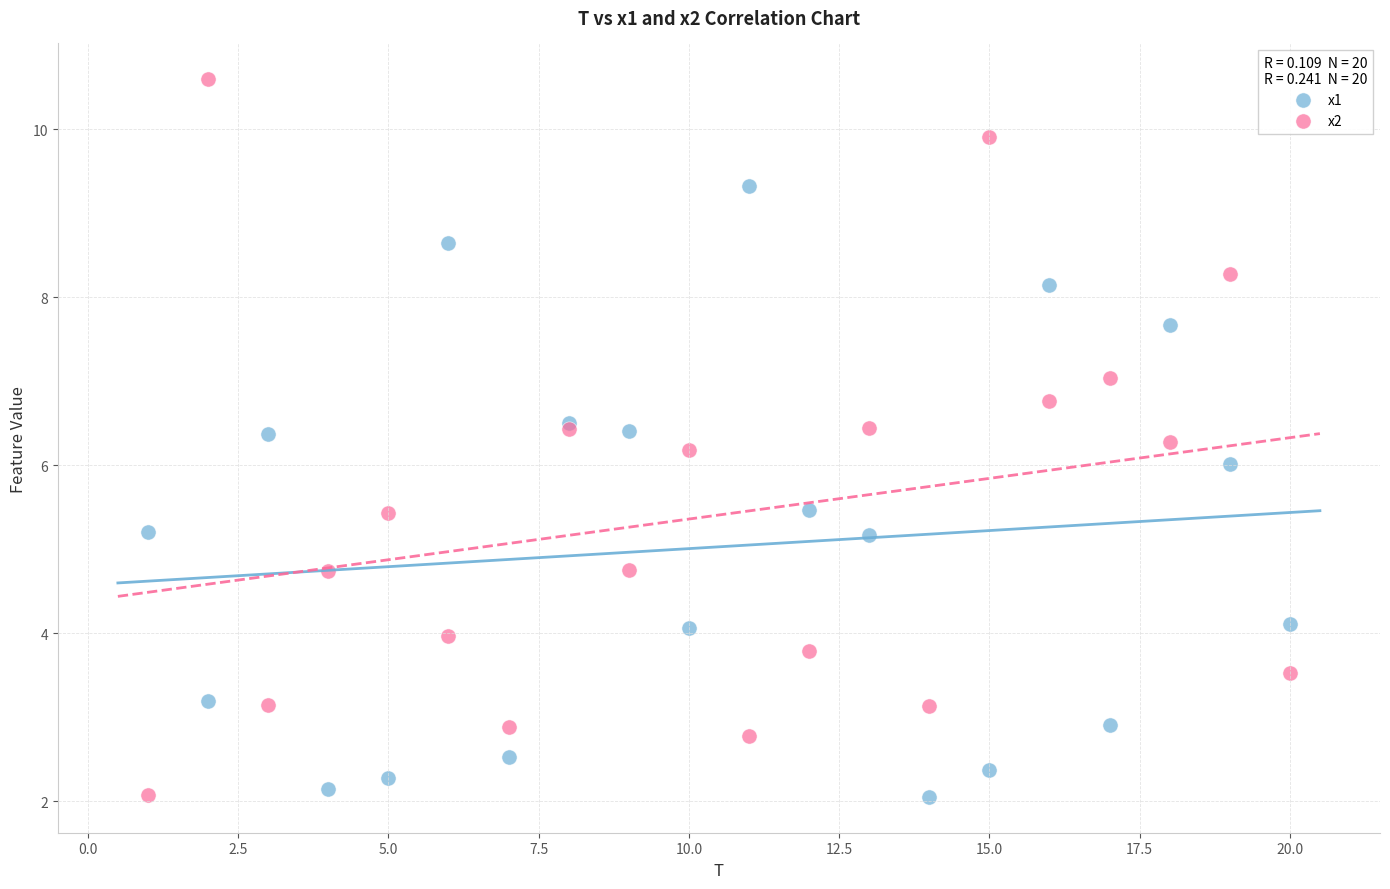

Which series contains the highest Y value?

x2